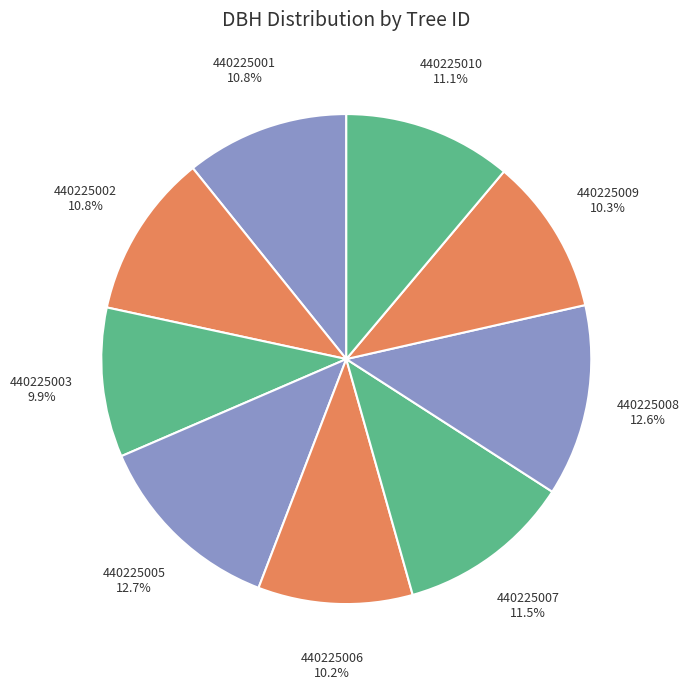

What is the smallest slice in the pie chart?

440225003